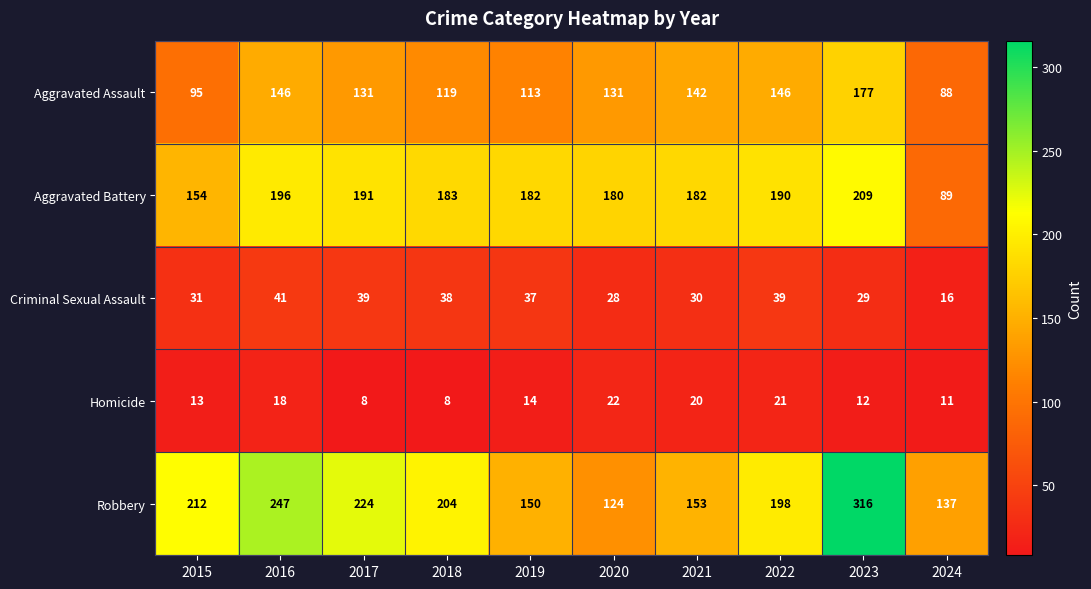

Rank the series at 2024 from highest to lowest value.

Robbery, Aggravated Battery, Aggravated Assault, Criminal Sexual Assault, Homicide